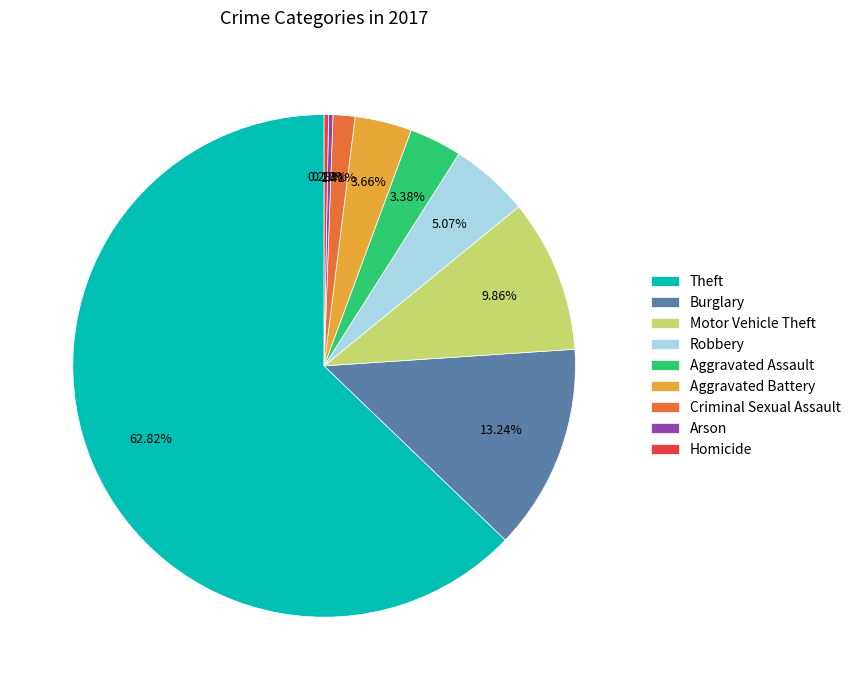

Which category accounts for the majority?

Theft